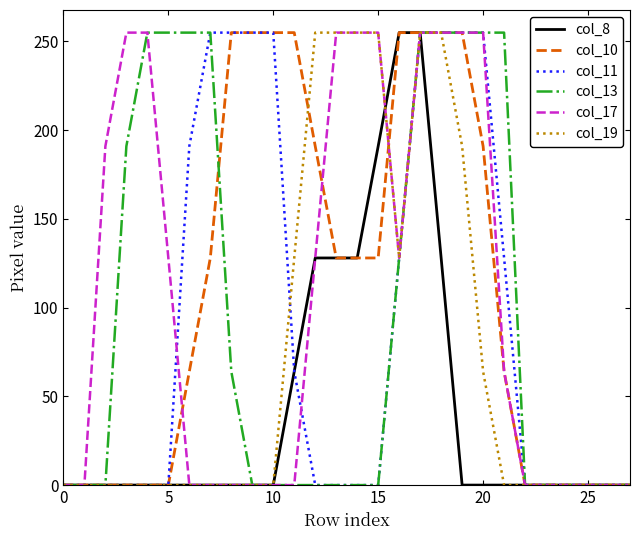

Reading left to right, extract all data points from this chart.

col_8: 0	0	0	0	0	0	0	0	0	0	0	64	128	128	128	191	255	255	128	0	0	0	0	0	0	0	0	0
col_10: 0	0	0	0	0	0	64	128	255	255	255	255	191	128	128	128	255	255	255	255	191	64	0	0	0	0	0	0
col_11: 0	0	0	0	0	0	191	255	255	255	255	64	0	0	0	0	128	255	255	255	255	128	0	0	0	0	0	0
col_13: 0	0	0	191	255	255	255	255	64	0	0	0	0	0	0	0	128	255	255	255	255	255	0	0	0	0	0	0
col_17: 0	0	191	255	255	128	0	0	0	0	0	0	128	255	255	255	128	255	255	255	255	64	0	0	0	0	0	0
col_19: 0	0	0	0	0	0	0	0	0	0	0	128	255	255	255	255	128	255	255	191	64	0	0	0	0	0	0	0